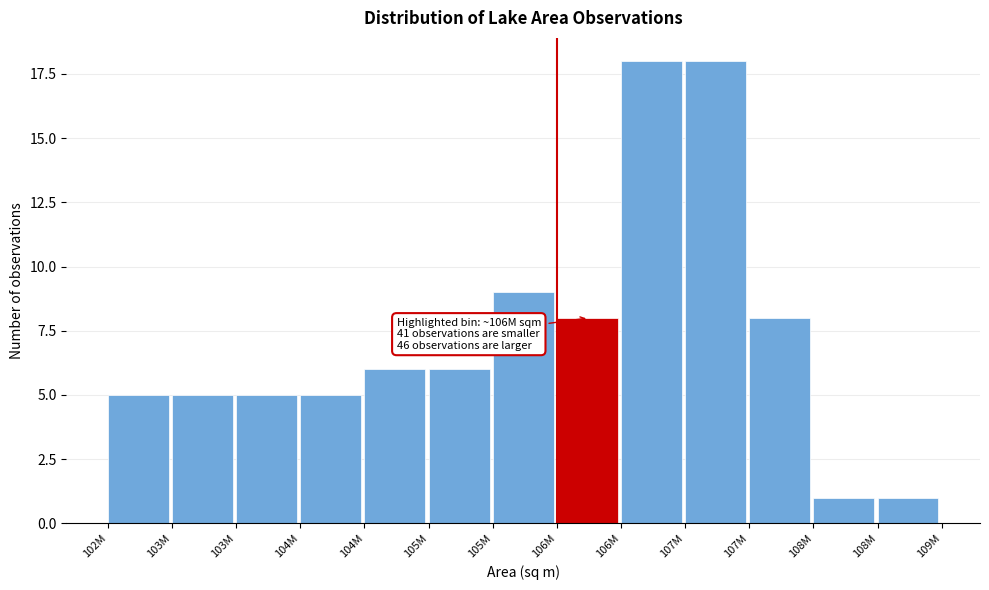

Are the bars horizontal?

No